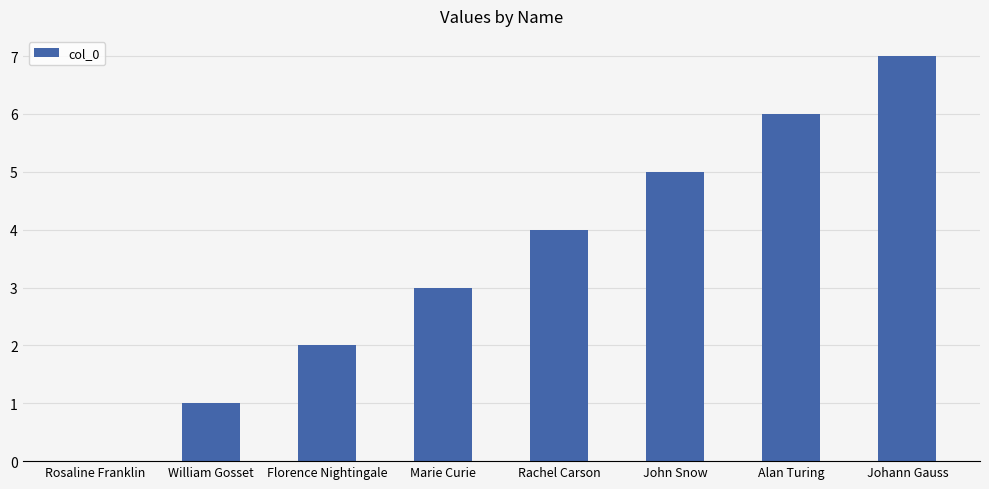

Reading left to right, what are all the values shown in this chart?

Rosaline Franklin=0	William Gosset=1	Florence Nightingale=2	Marie Curie=3	Rachel Carson=4	John Snow=5	Alan Turing=6	Johann Gauss=7